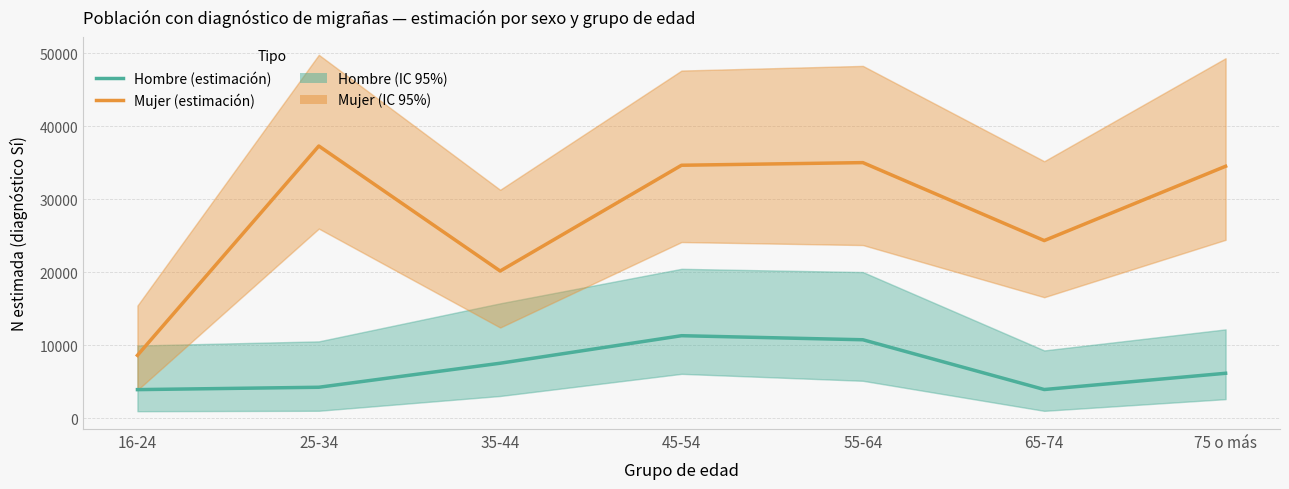

Read the Mujer (estimación) value at 16-24.

8621